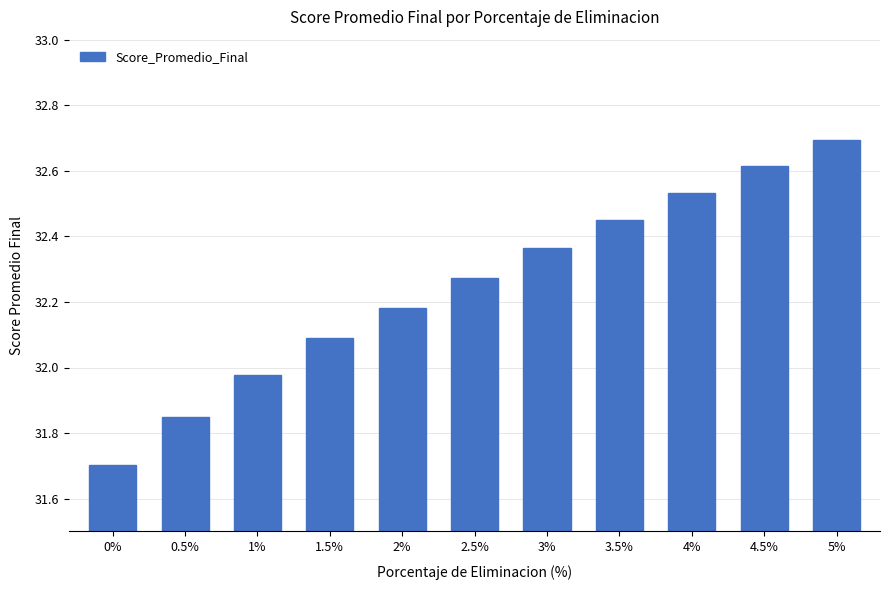

The chart shows a value of 31.7 at 0%. True or false?

True